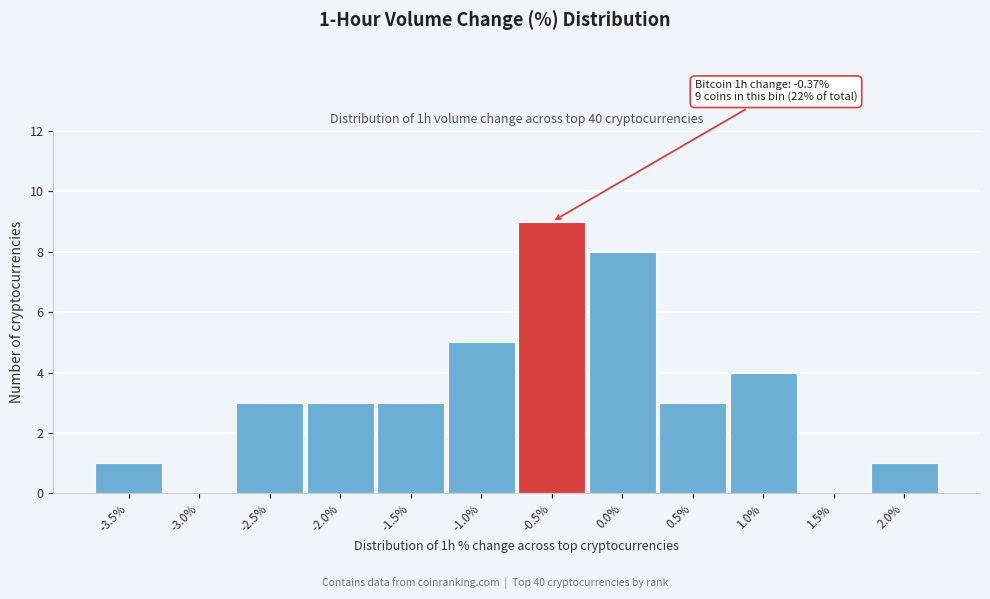

Reading left to right, transcribe all the data shown in this chart.

-3.5%=1	-3.0%=0	-2.5%=3	-2.0%=3	-1.5%=3	-1.0%=5	-0.5%=9	0.0%=8	0.5%=3	1.0%=4	1.5%=0	2.0%=1